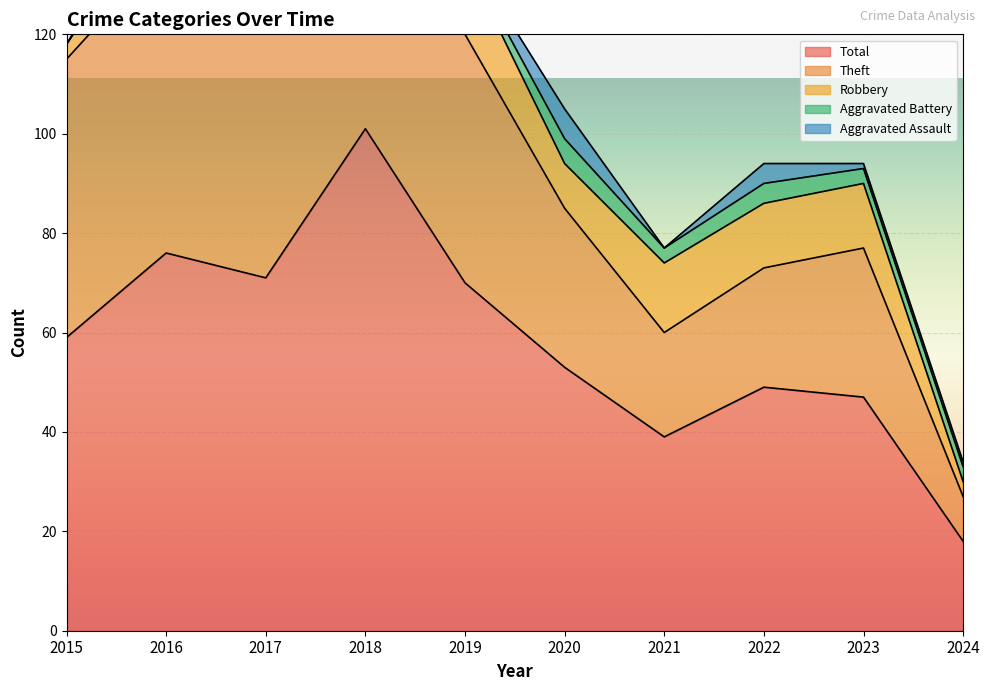

Rank the series at 2016 from highest to lowest value.

Total, Theft, Robbery, Aggravated Assault, Aggravated Battery